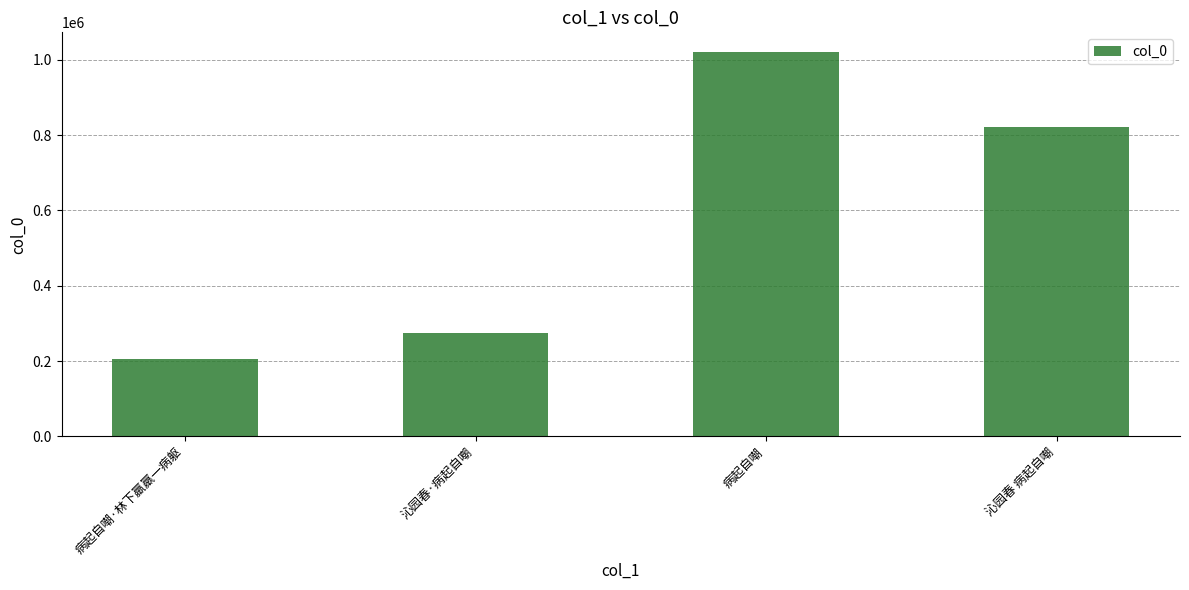

What is the label of the 3rd bar from the right?

沁园春·病起自嘲